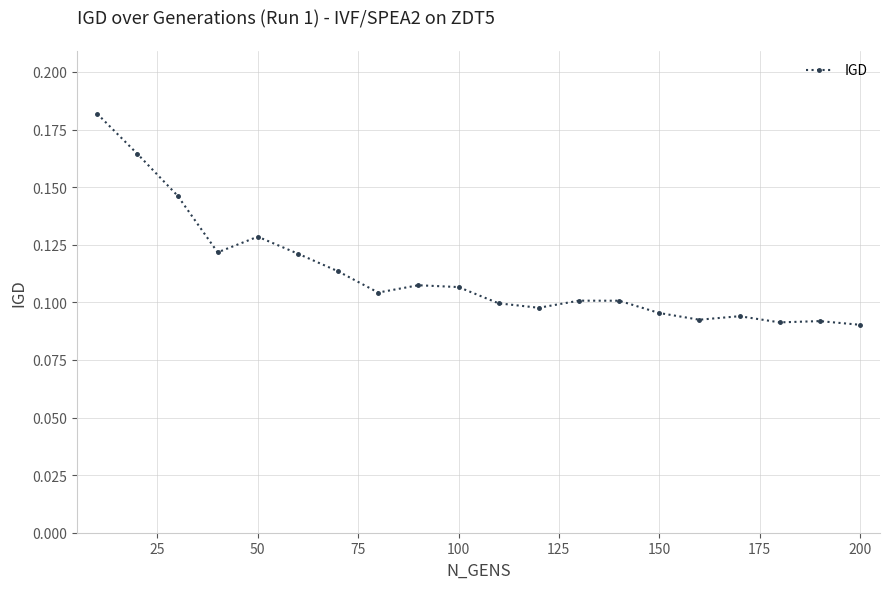

Count the values in the range 0 to 1.

20